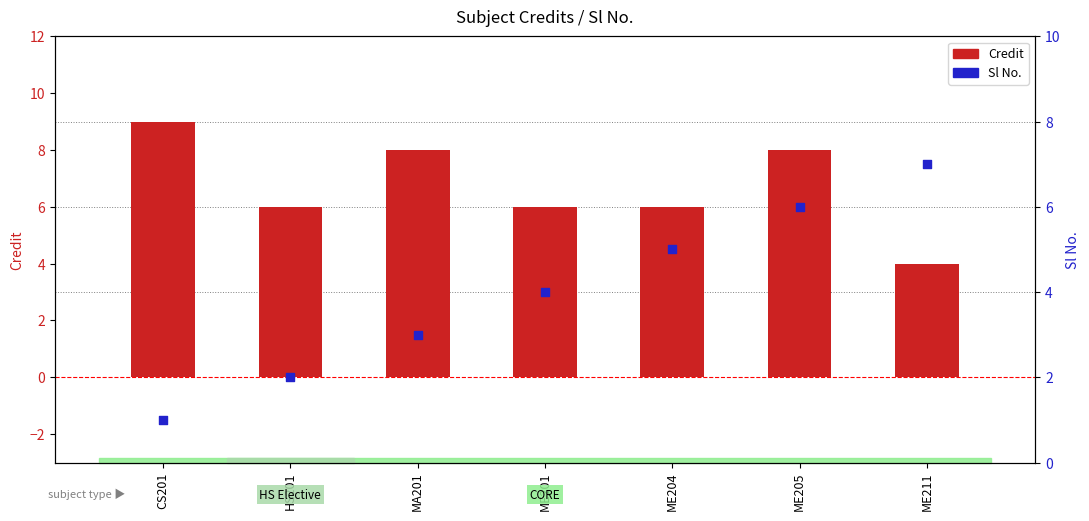

Which series contains the lowest Y value?

Sl No.